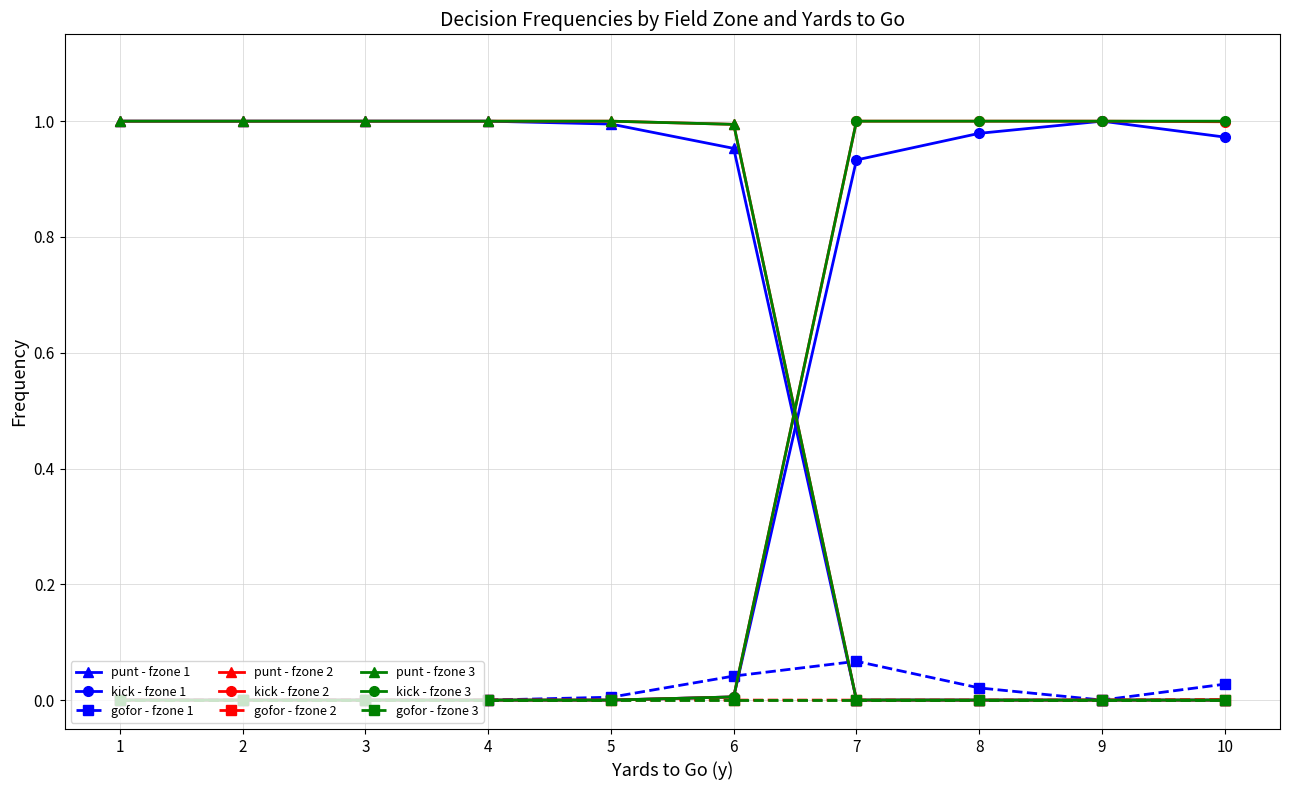

Does the chart have visible grid lines?

Yes